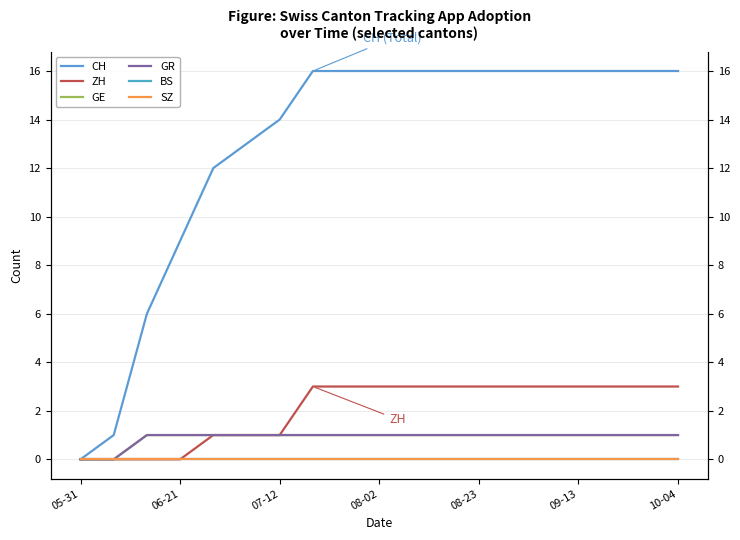

How many positive values does the CH series have?

18